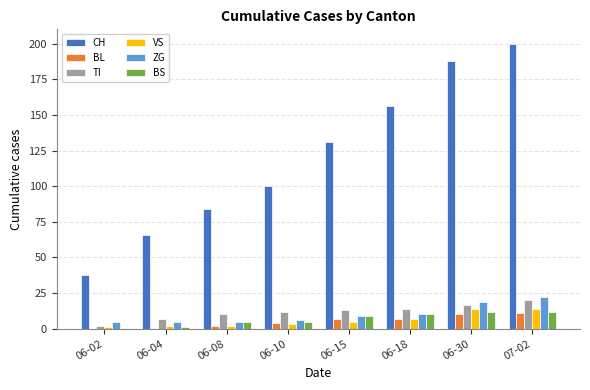

Reading left to right, list all the values displayed in this chart.

CH: 38	66	84	100	131	156	188	200
BL: 0	0	2	4	7	7	10	11
TI: 2	7	10	12	13	14	17	20
VS: 1	2	2	3	5	7	14	14
ZG: 5	5	5	6	9	10	19	22
BS: 0	1	5	5	9	10	12	12